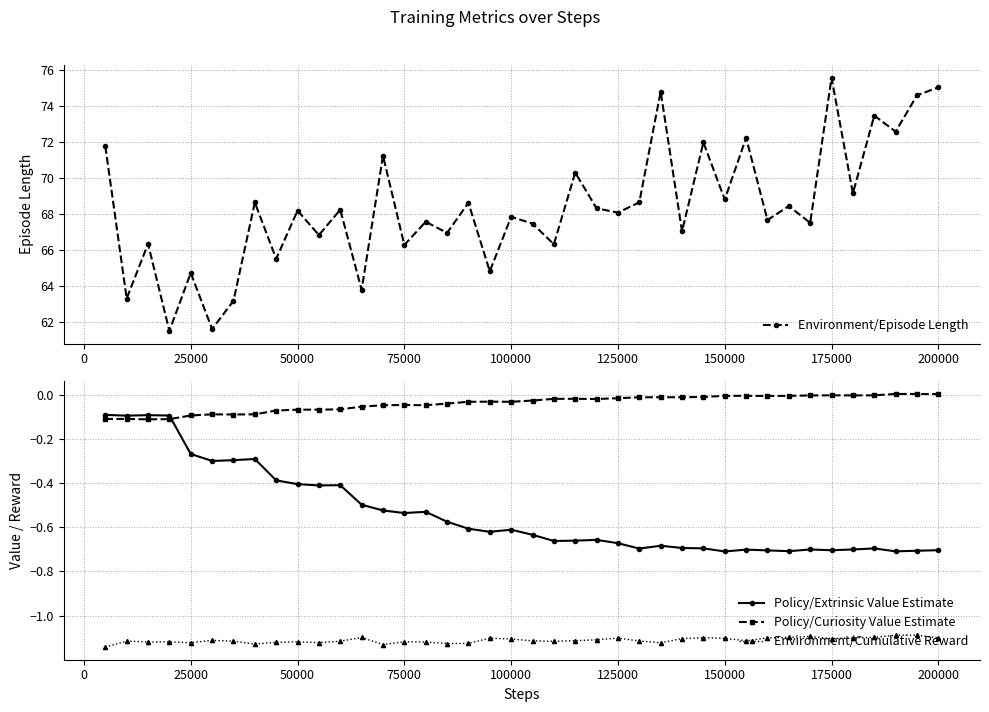

What is the minimum value shown in the chart?

-1.1